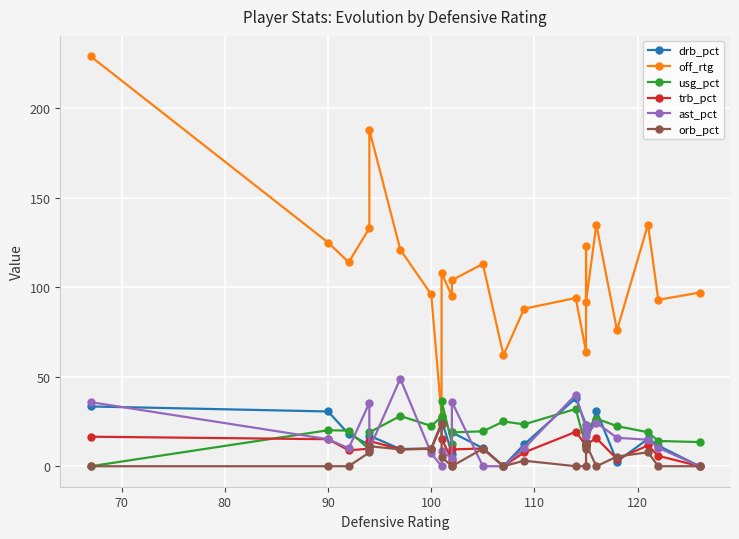

How many interior local valleys does the ast_pct series have?

6